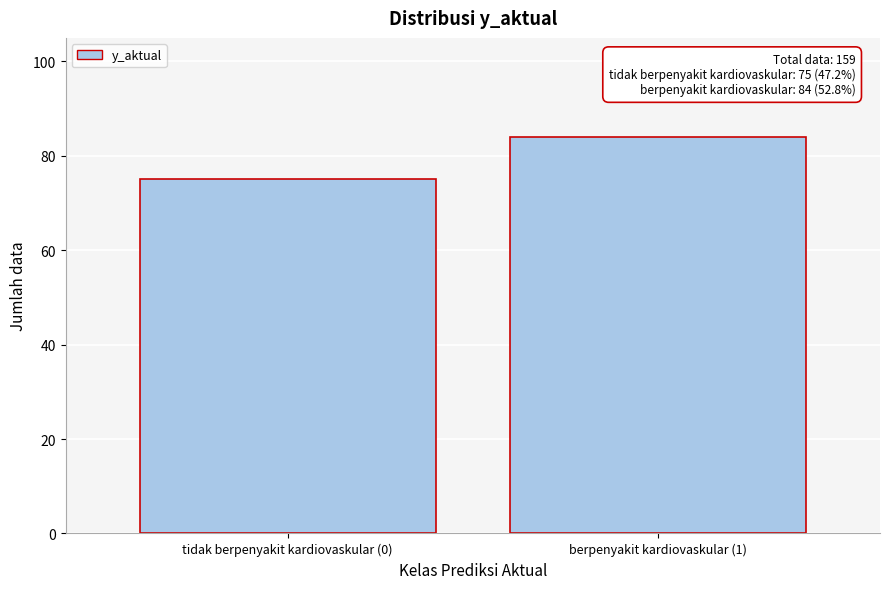

Reading right to left, extract all data points from this chart.

berpenyakit kardiovaskular (1)=84	tidak berpenyakit kardiovaskular (0)=75